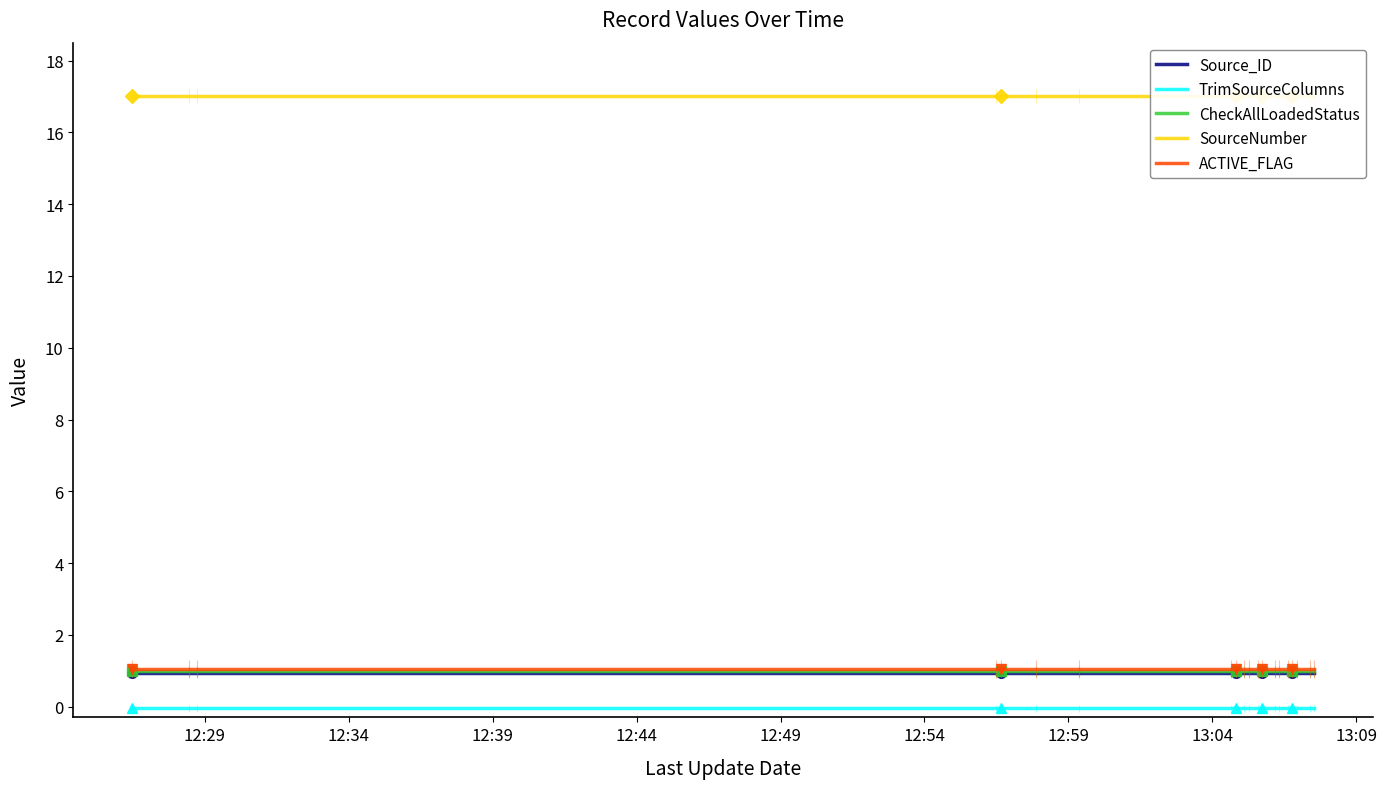

True or false: SourceNumber and ACTIVE_FLAG cross at least once.

False